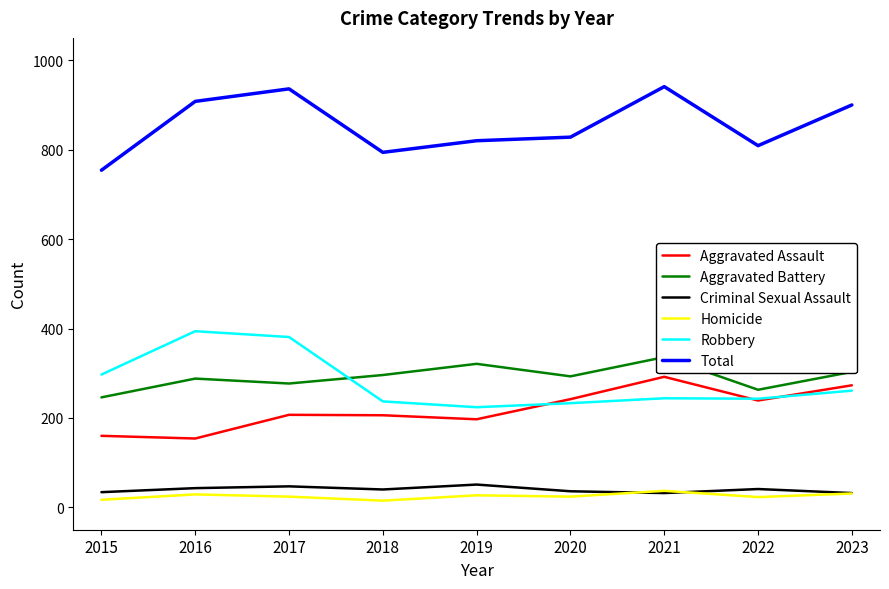

At which label does Aggravated Battery first exceed 293?

2018